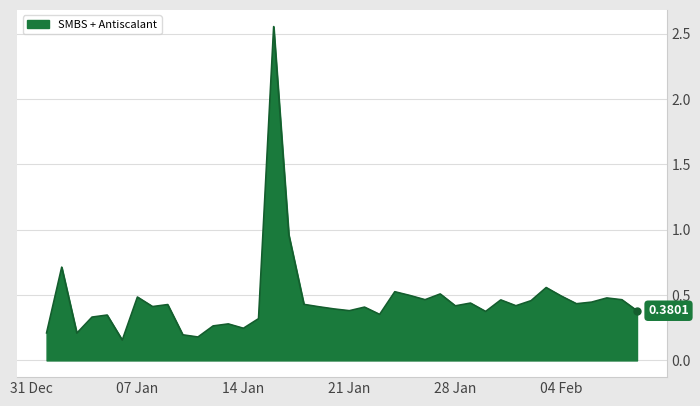

How many lines are shown in the chart?

1